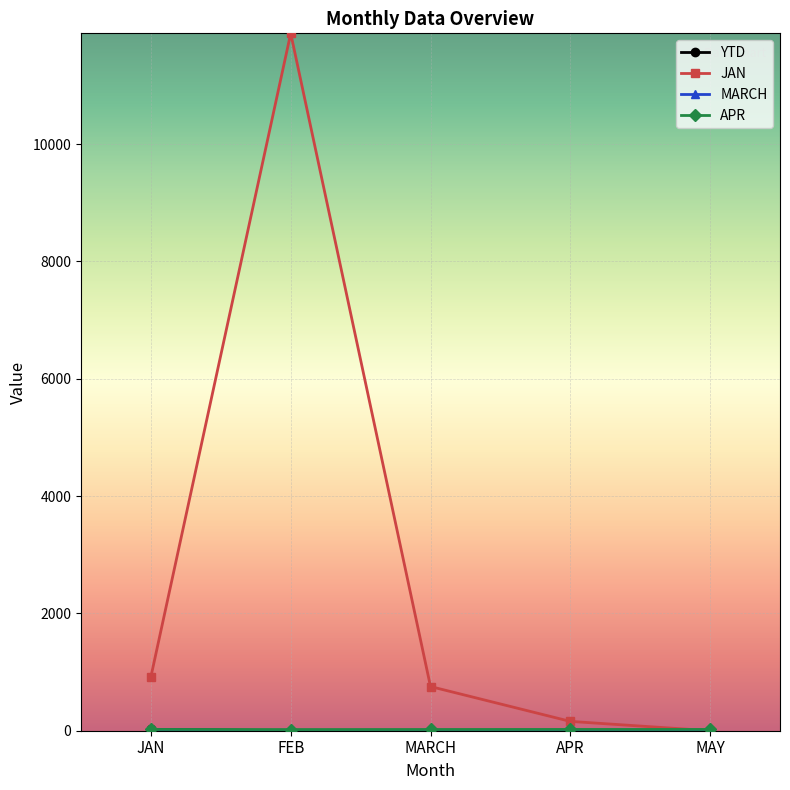

At which category does JAN reach its first local peak?

FEB